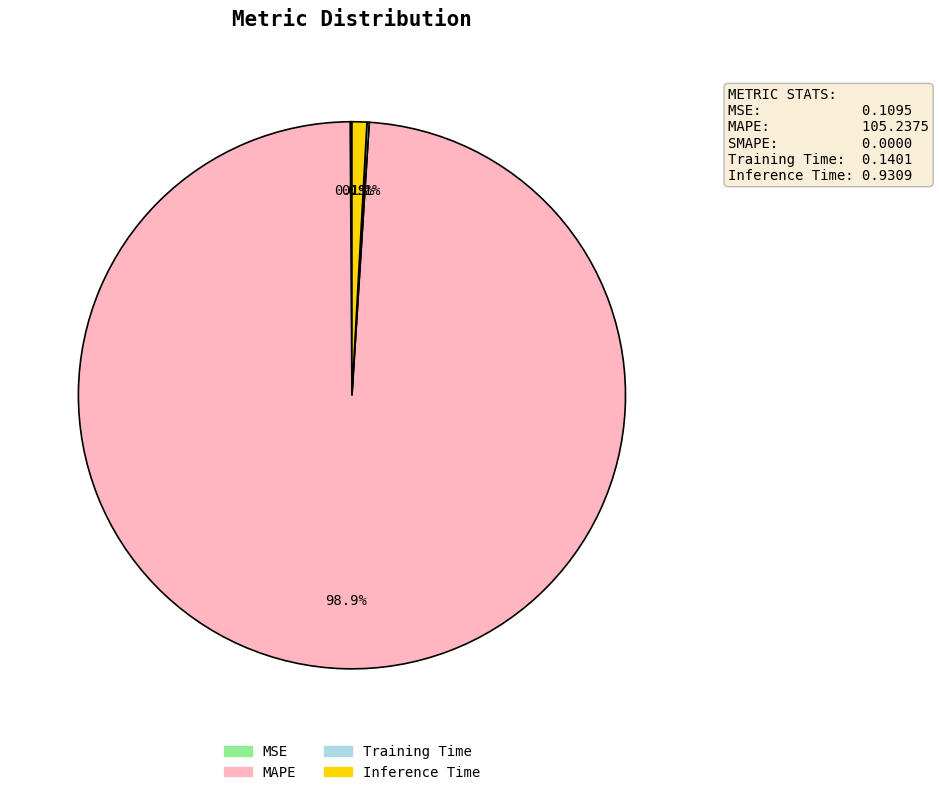

What portion of the pie excludes Inference Time?

99.1%